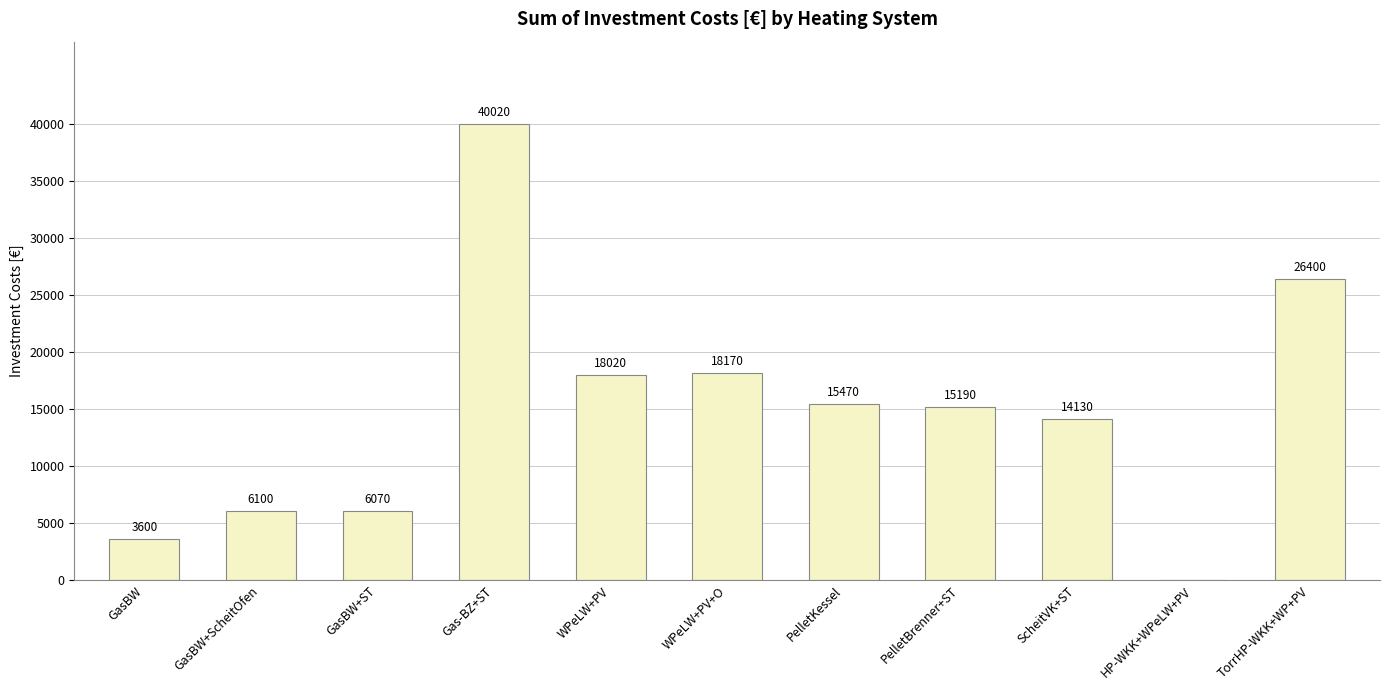

What is the greatest value displayed?

40020